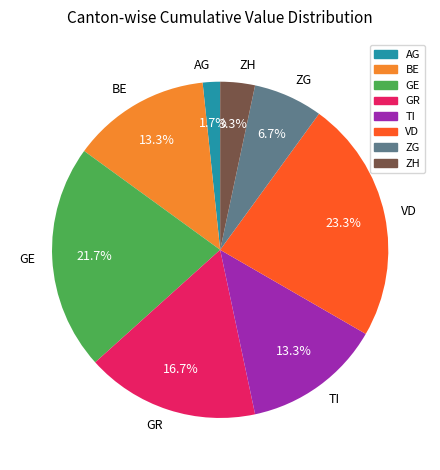

To the nearest percent, what is the difference between the largest and smallest slice percentages?

22%